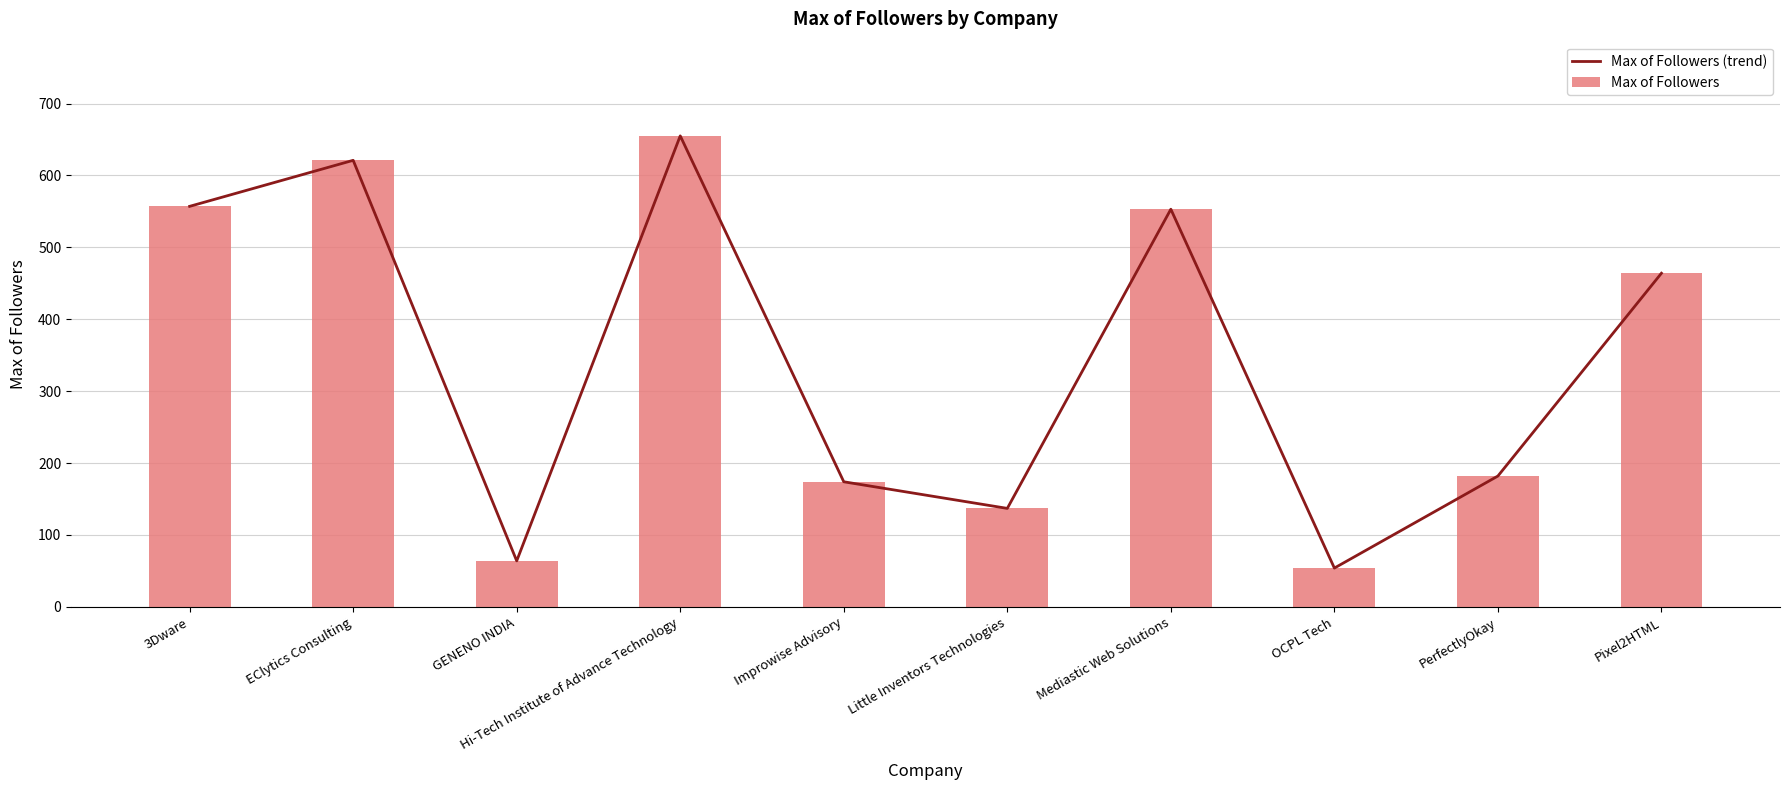

Is it true that Max of Followers (trend) equals 20 at GENENO INDIA?

False